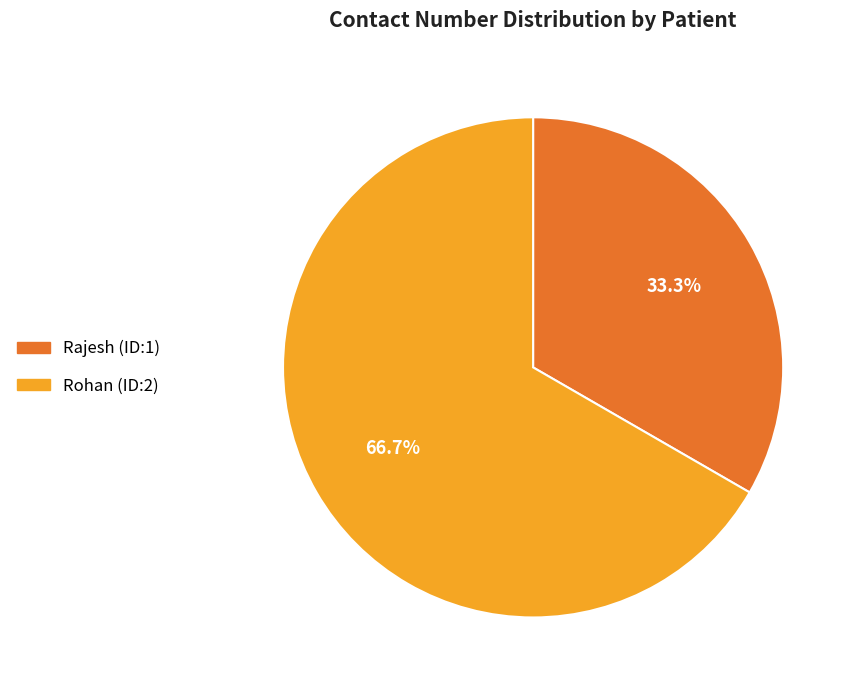

How many slices are in this pie chart?

2